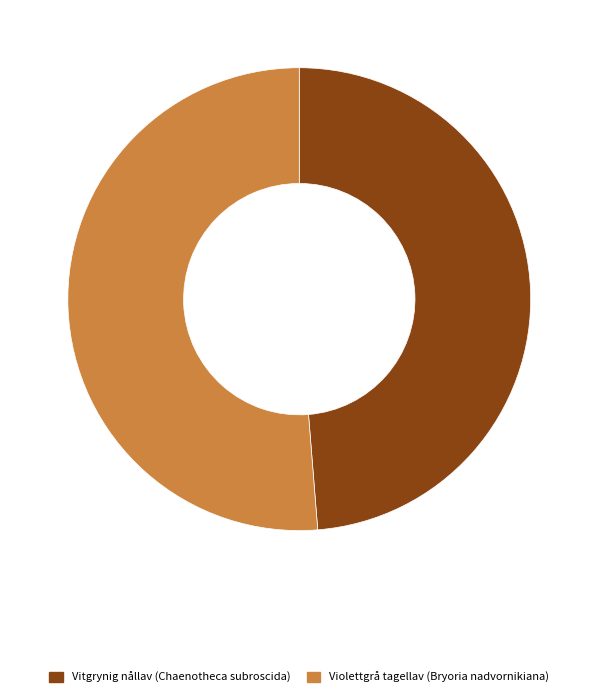

Is the sum of Violettgrå tagellav (Bryoria nadvornikiana) and Vitgrynig nållav (Chaenotheca subroscida) greater than half?

Yes